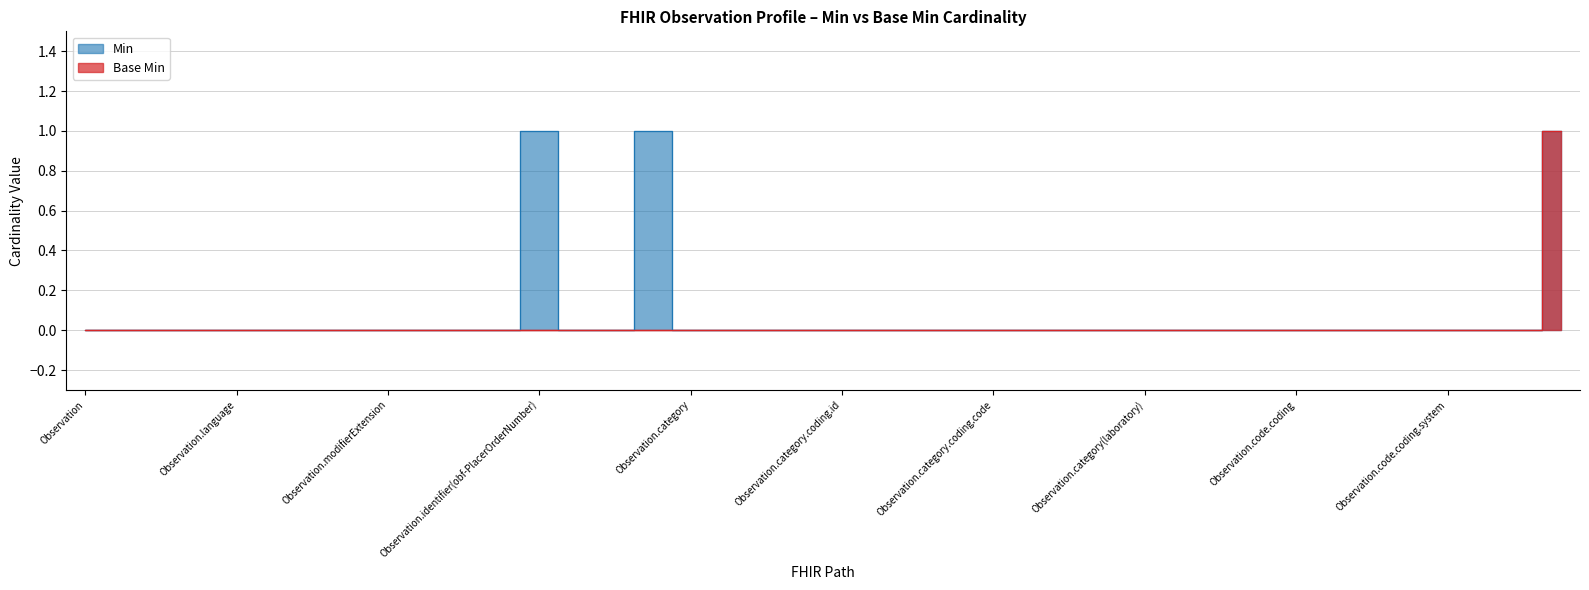

The value of Min at Observation.code.coding.version is 0. True or false?

False